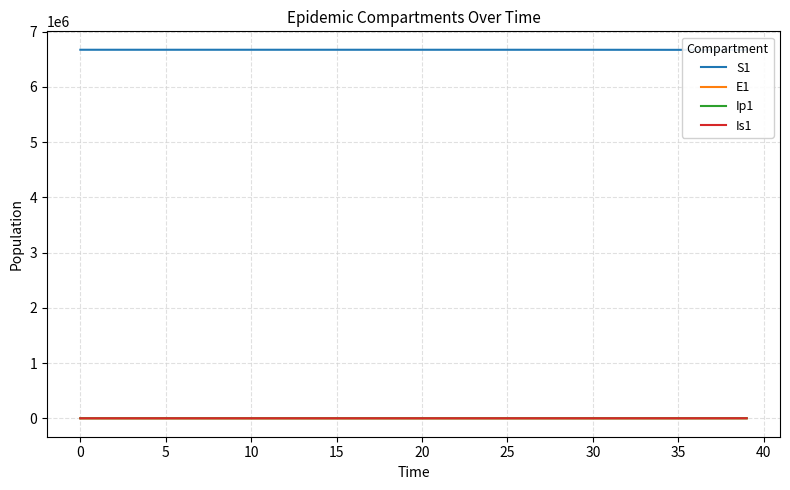

Which series has the largest total across all categories?

S1